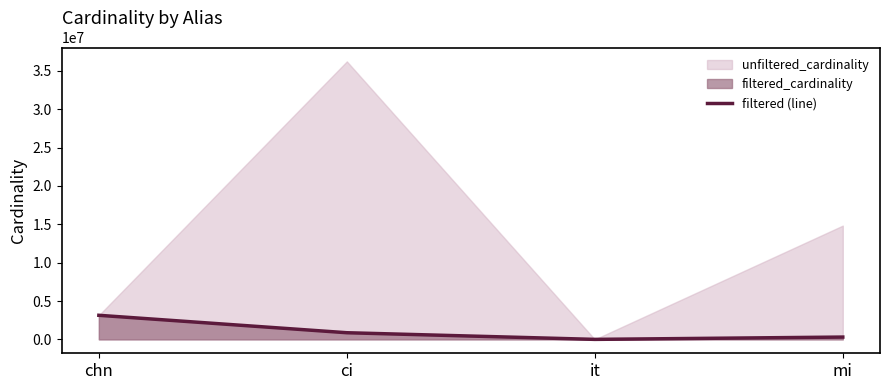

List the labels in order of value, smallest first.

it, mi, ci, chn